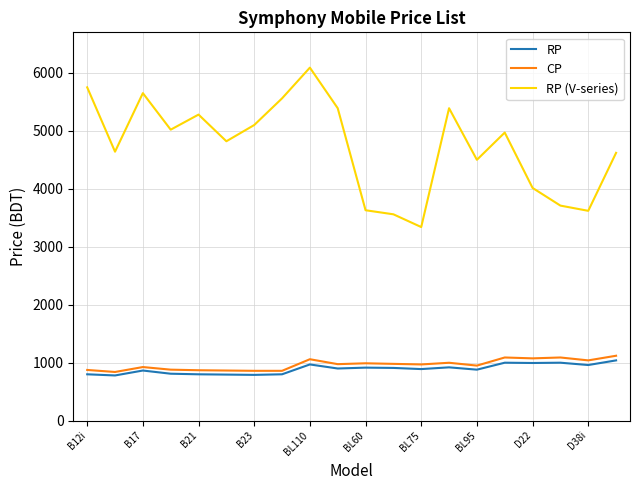

True or false: RP (V-series) has more than 1 points higher than both neighbors.

True